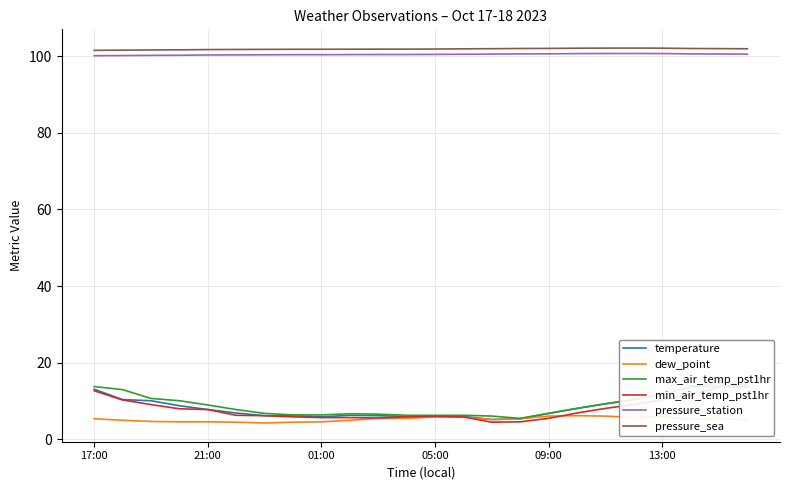

What is the maximum value for pressure_sea?

102.1